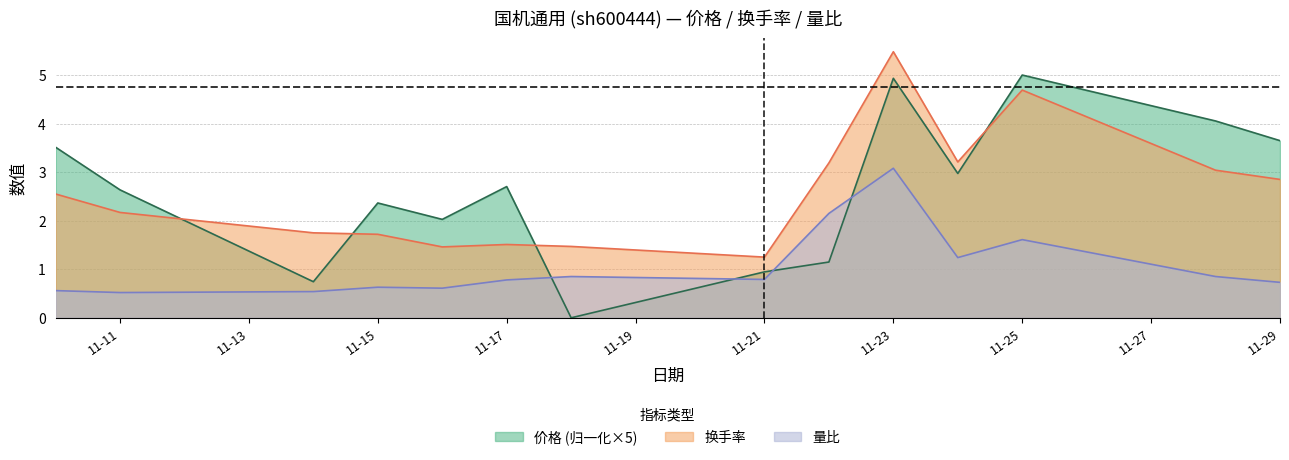

What is the difference between the 换手率 values at 11-21 and 11-29?

1.6